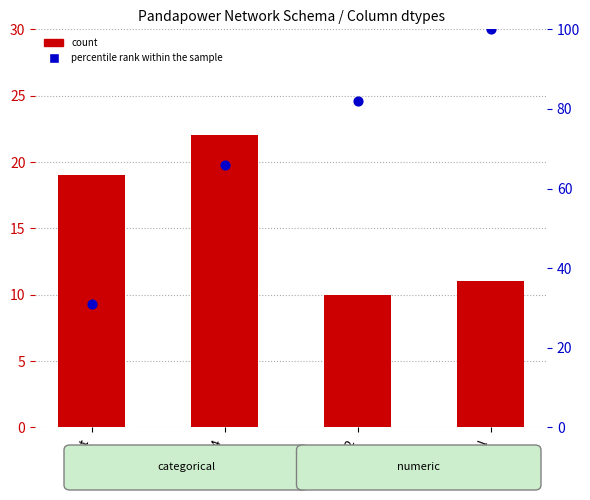

Which series has the largest Y range (max minus min)?

percentile rank within the sample